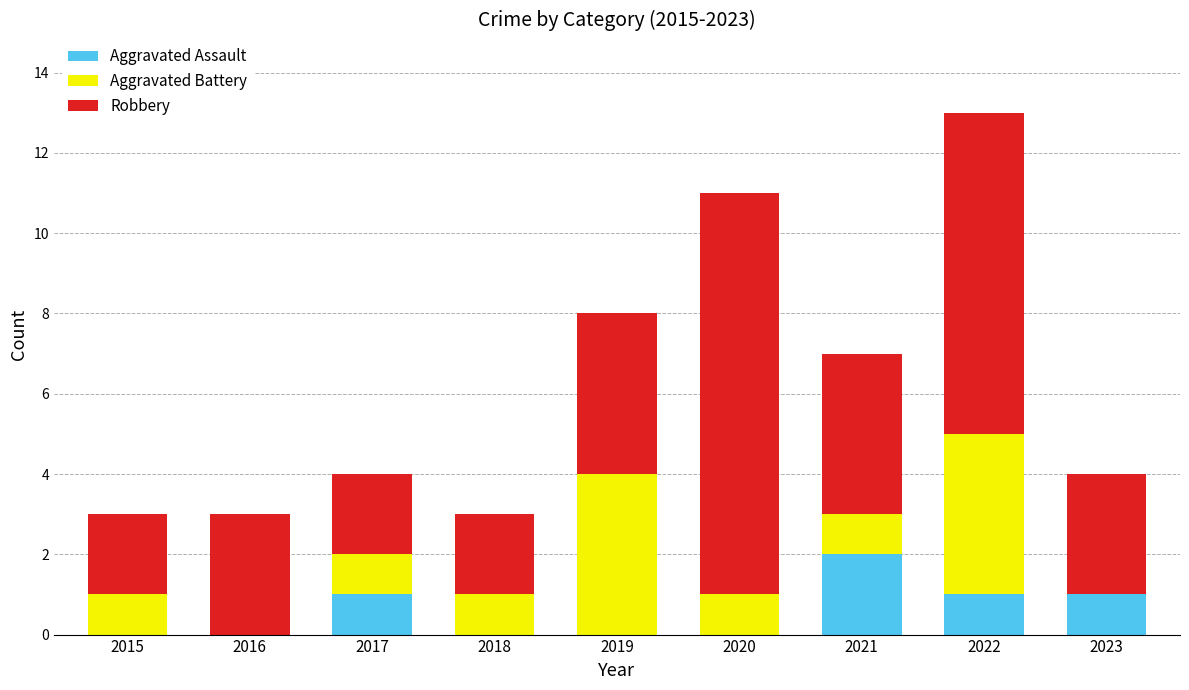

Reading left to right, list the values for the Aggravated Assault series.

2015=0	2016=0	2017=1	2018=0	2019=0	2020=0	2021=2	2022=1	2023=1